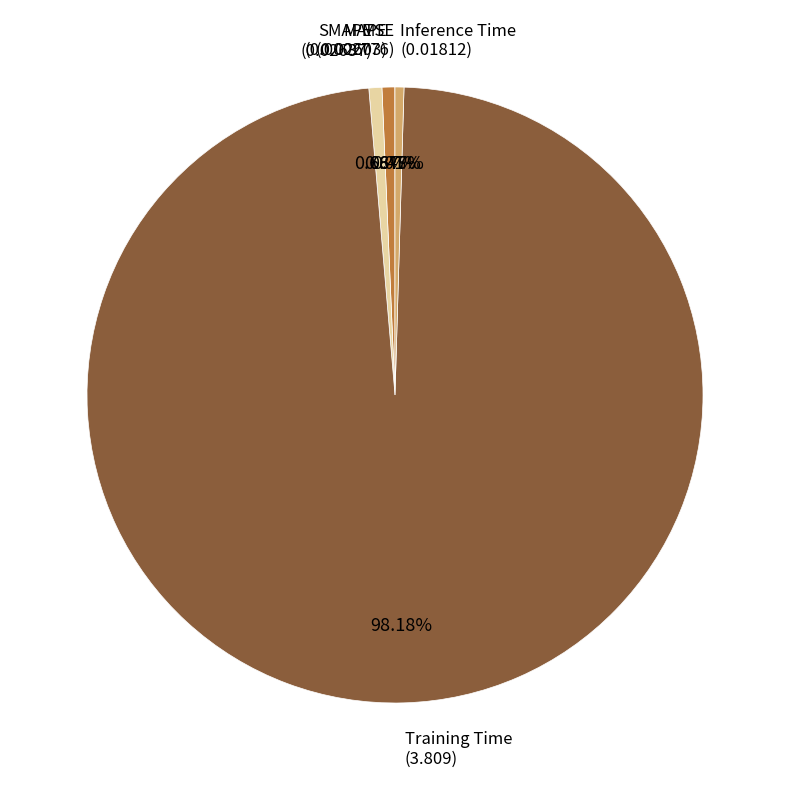

Does any single category account for the majority?

Yes